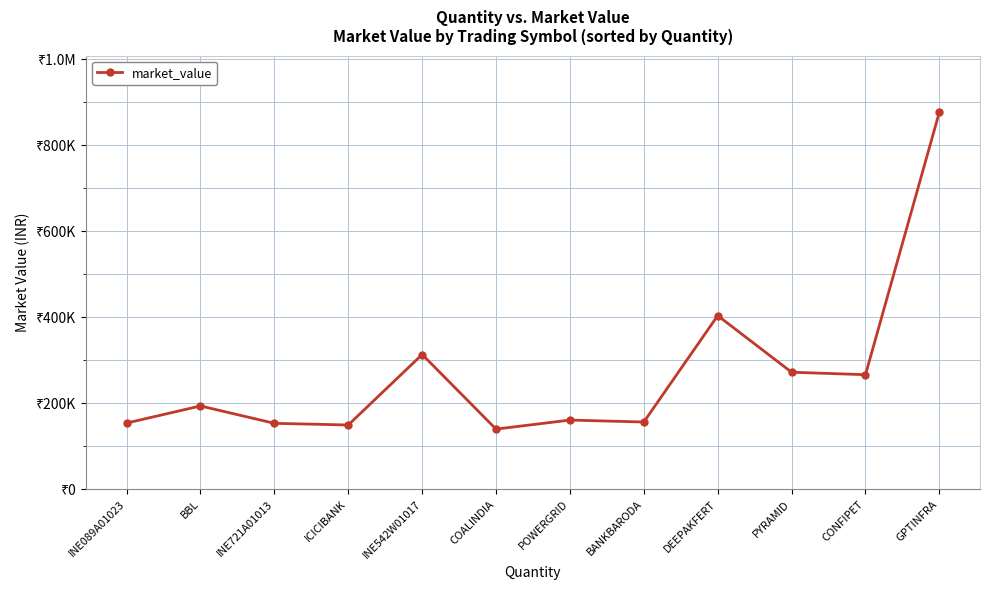

What is the maximum value shown in the chart?

876516.3